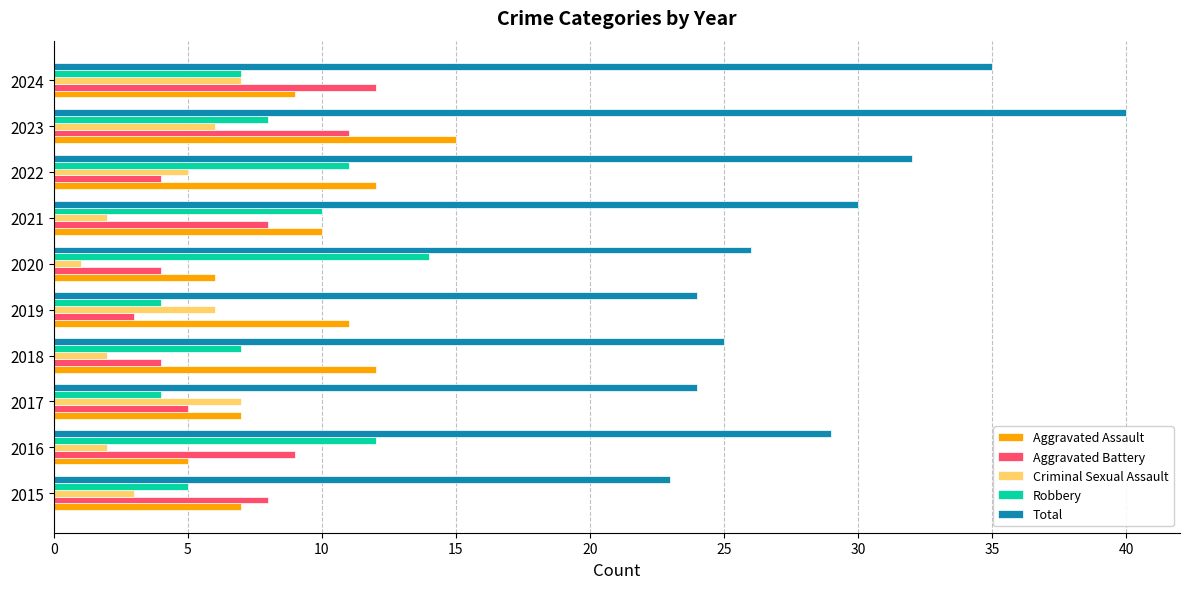

True or false: Criminal Sexual Assault has a value of 1 at 2020.

True